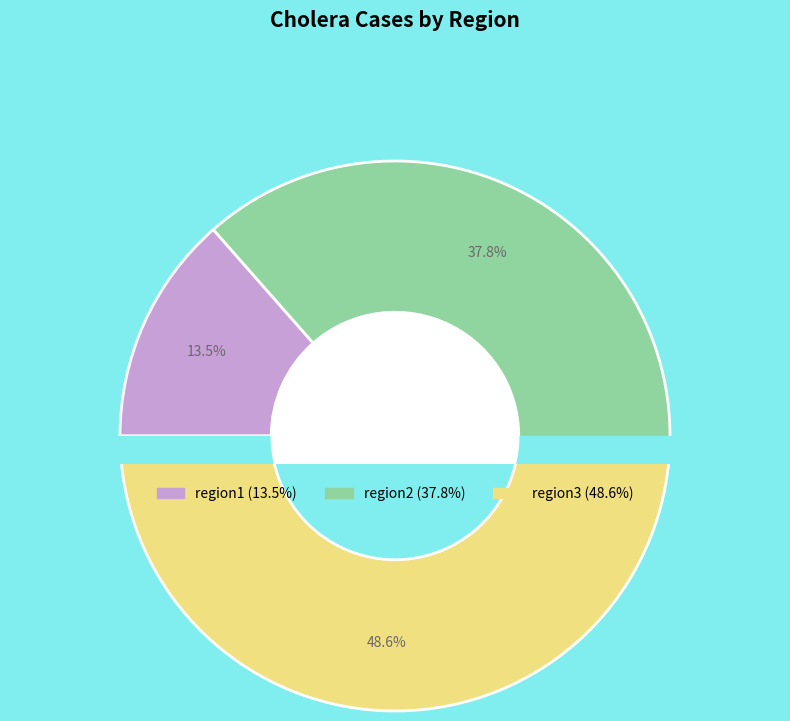

Combined, what portion of the pie is region3 and region2?

86.5%